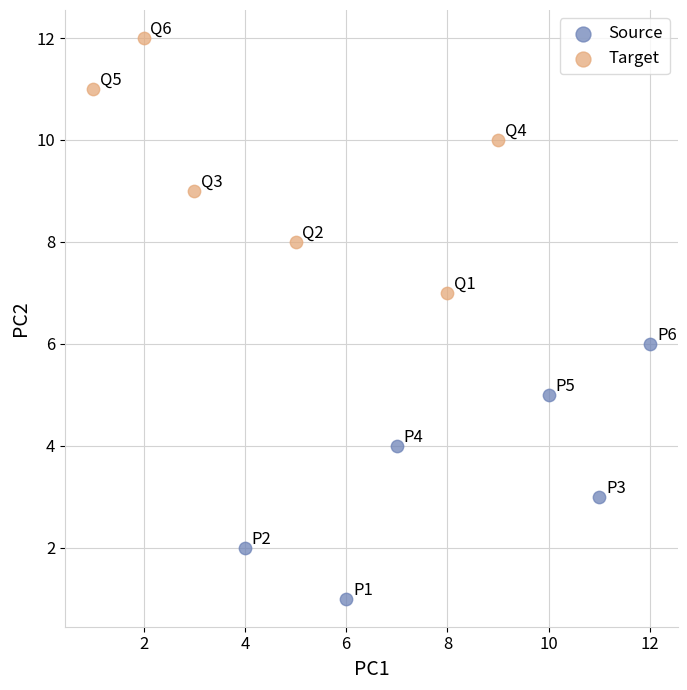

Which series reaches the minimum Y coordinate?

Source